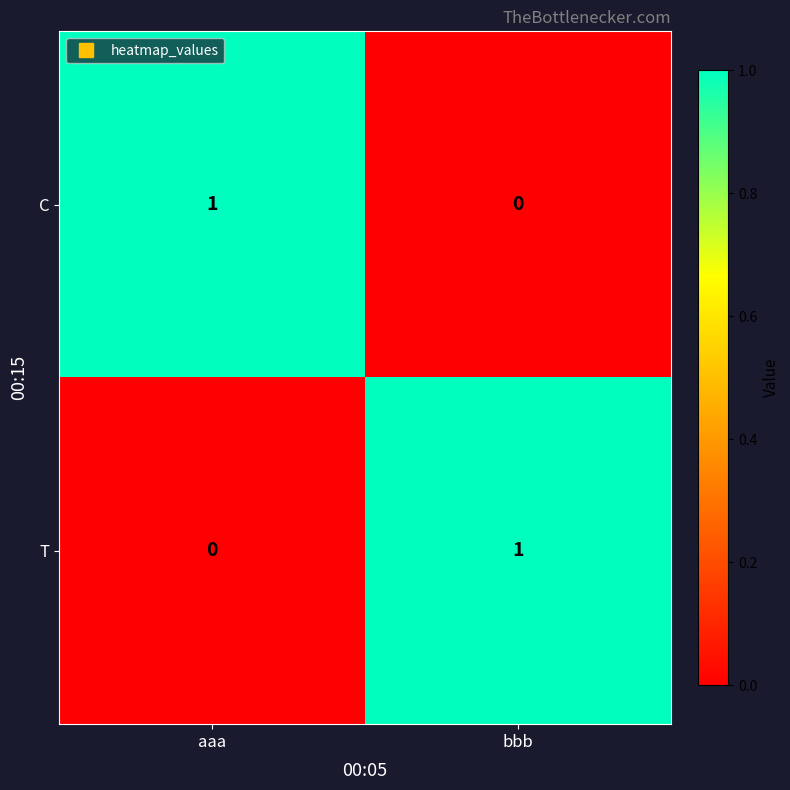

Where is T nearest to the value 0?

aaa